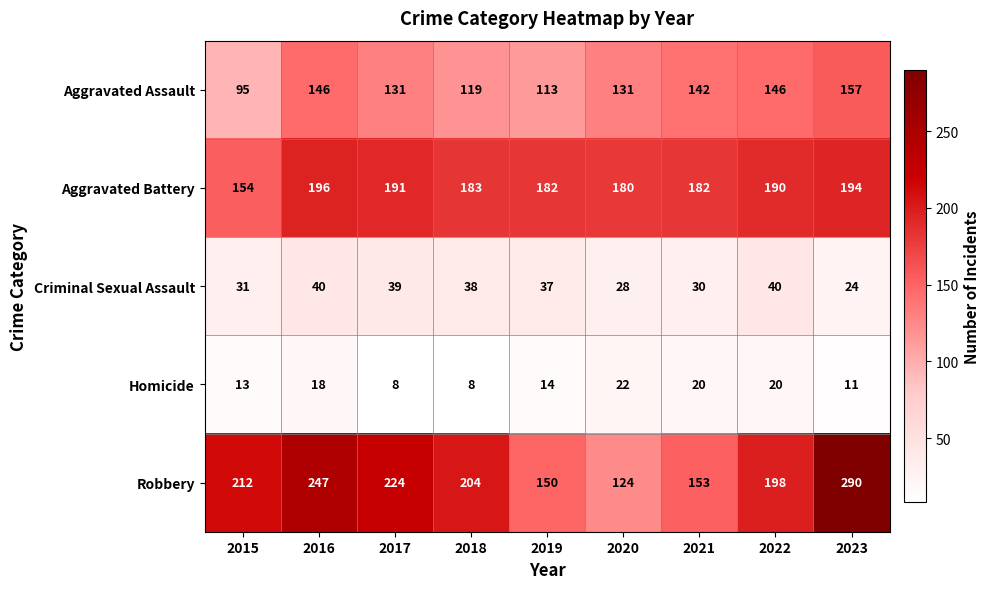

Rank the series by their maximum value, from highest to lowest.

Robbery, Aggravated Battery, Aggravated Assault, Criminal Sexual Assault, Homicide